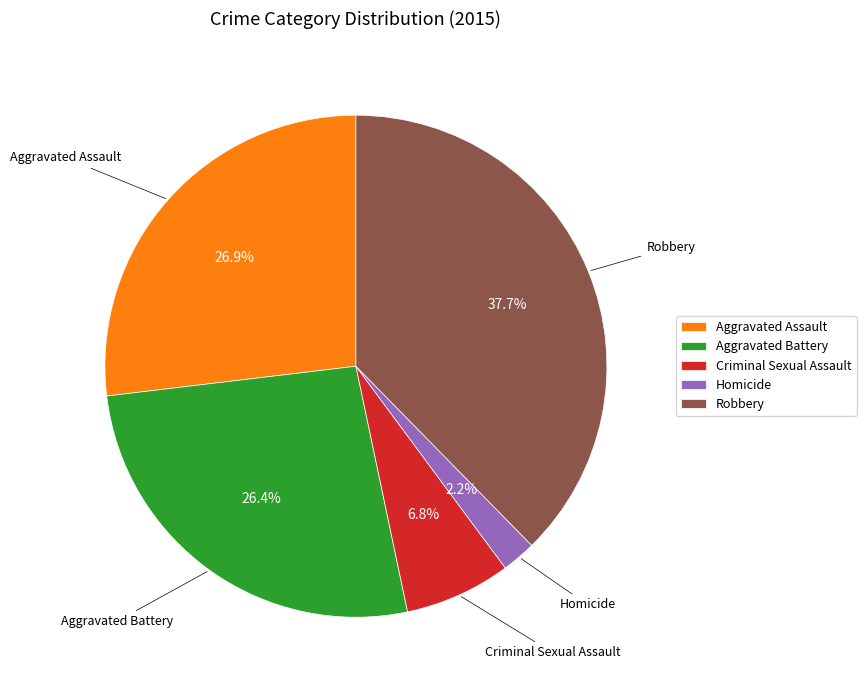

Count the number of slices in the pie.

5